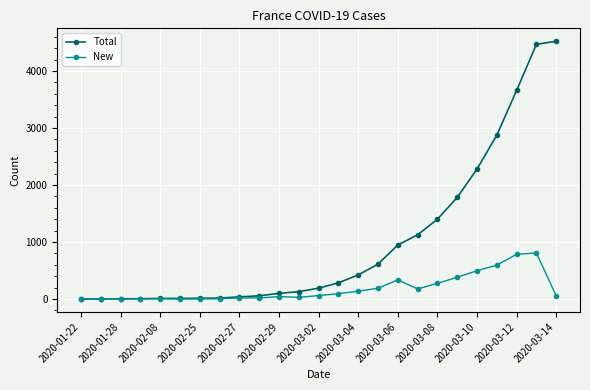

What are all the series names shown in the legend?

Total, New